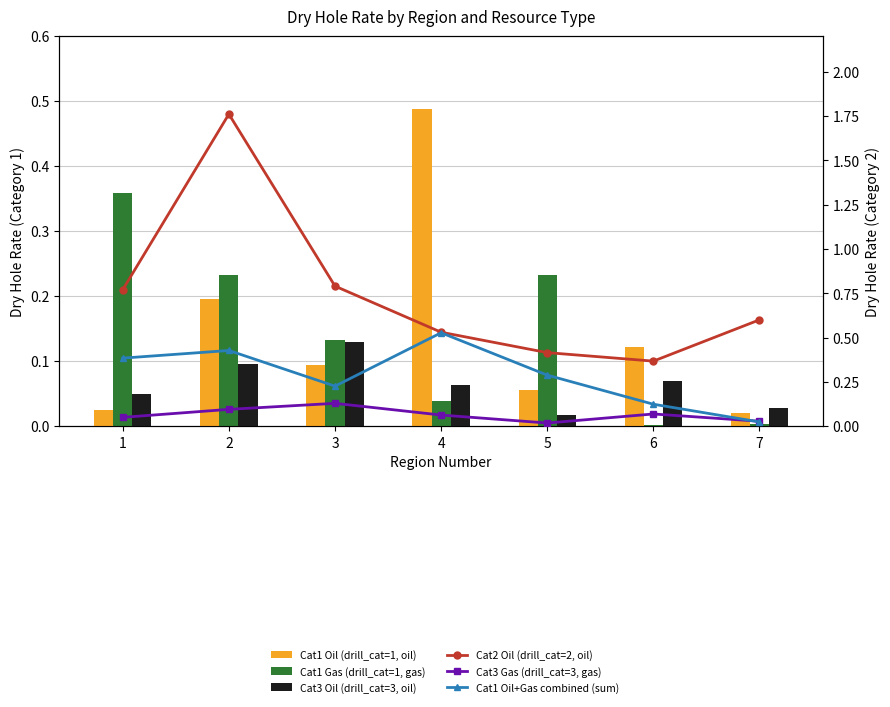

Is it true that Cat3 Oil (drill_cat=3, oil) equals 0.1 at 4?

True